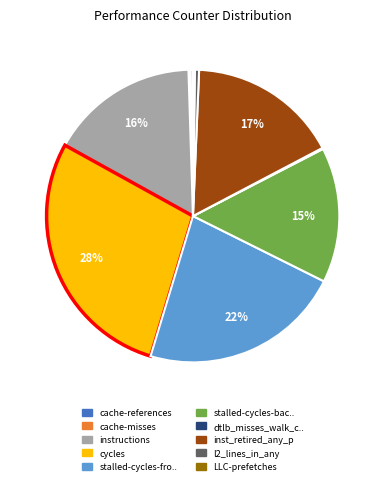

To the nearest percent, what is the average slice percentage?

10%